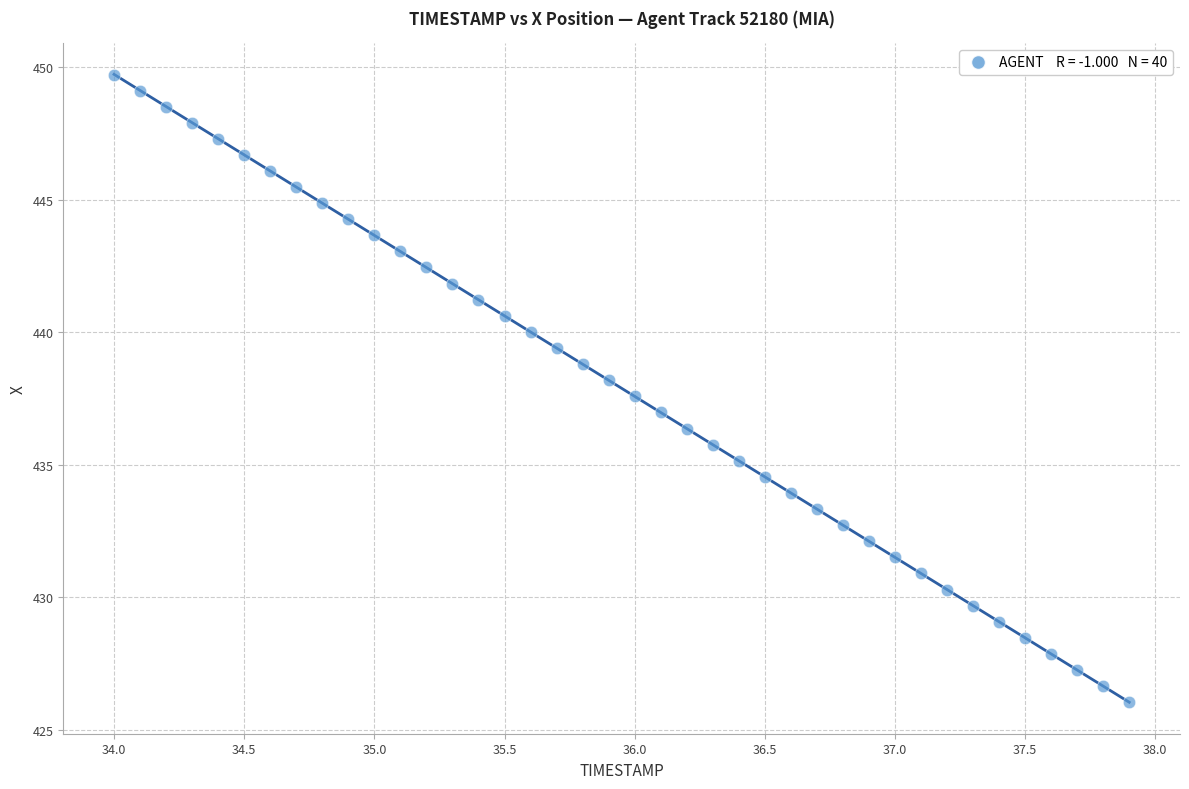

What is the range of Y values (max minus min)?

23.7